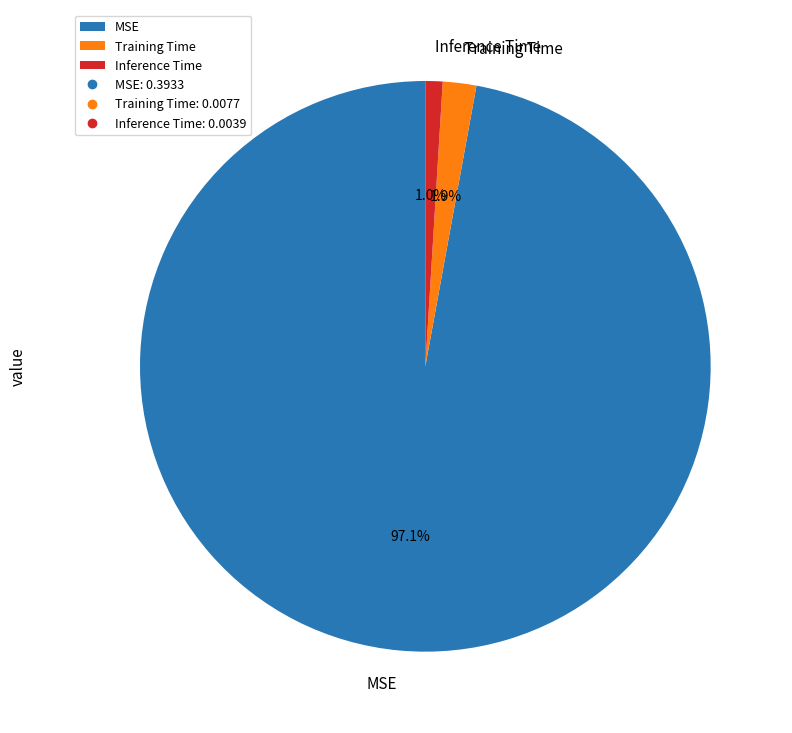

How many segments does this pie chart have?

3